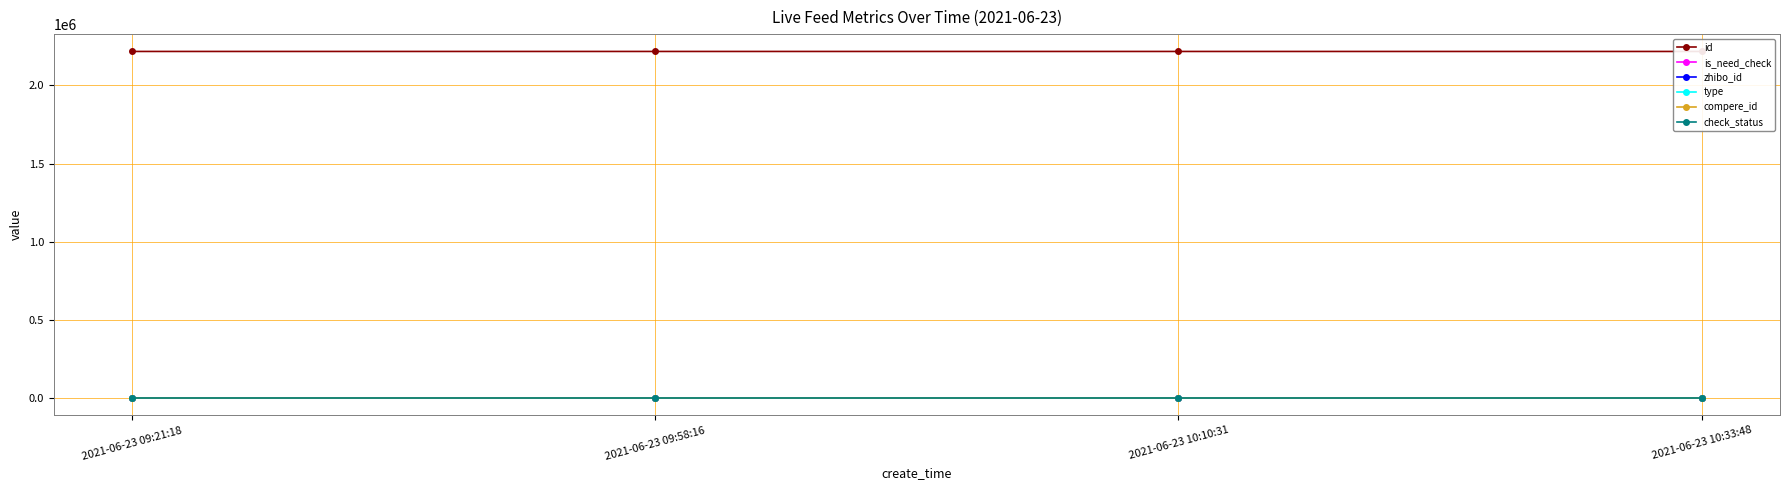

How many data points does each series have?

4